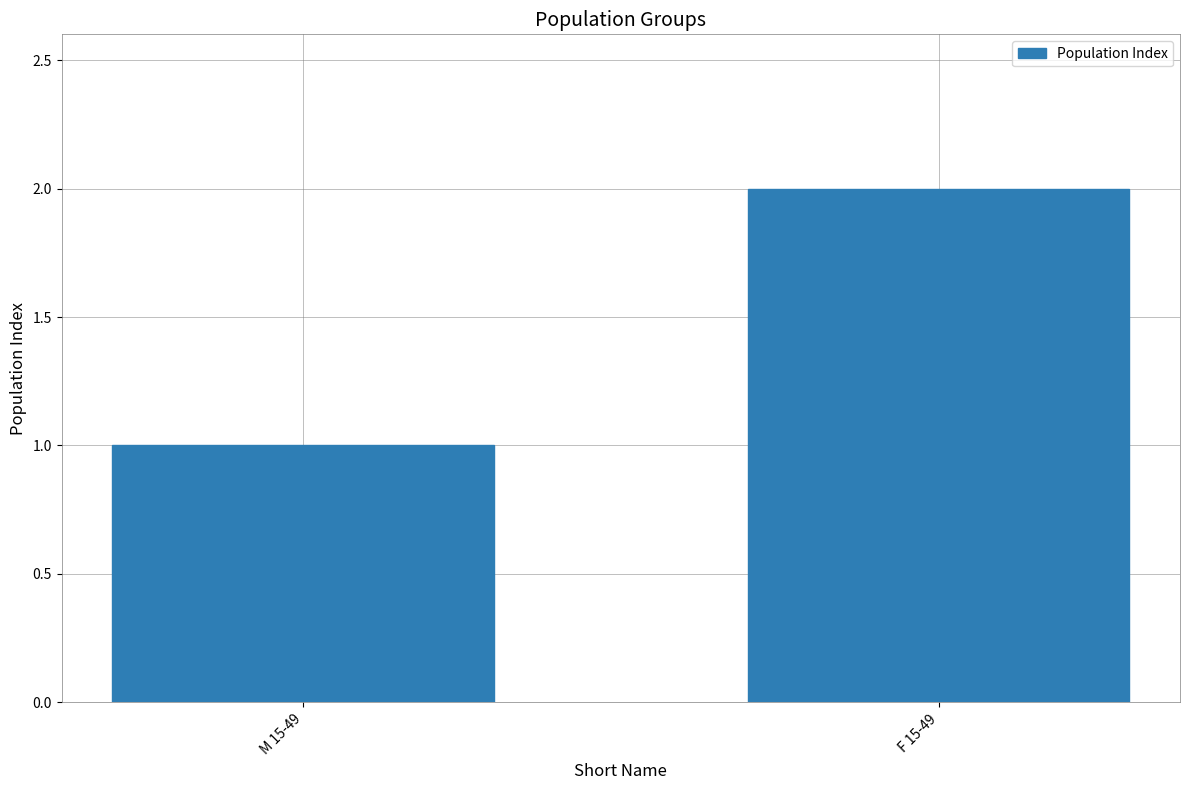

True or false: the data shows 0 at M 15-49.

False